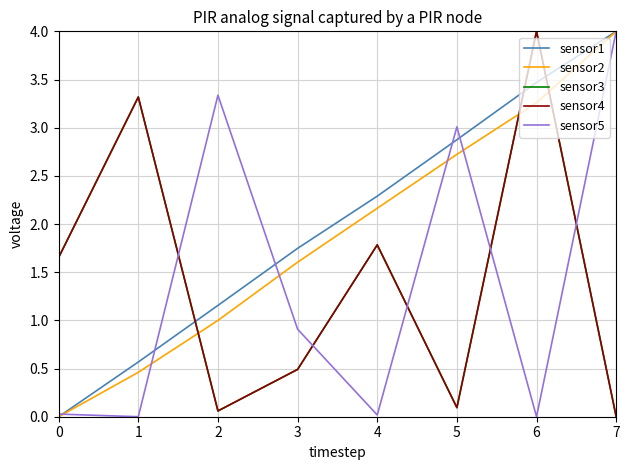

Does the chart display data point markers on the line(s)?

No